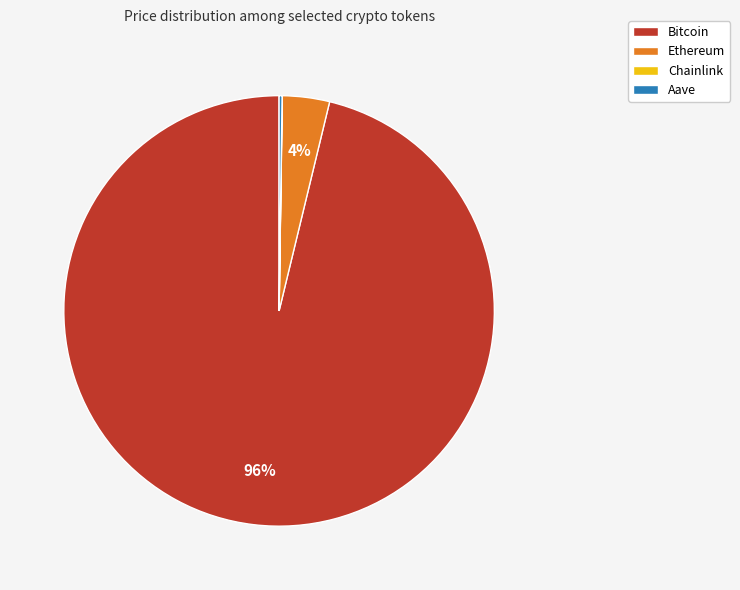

Do Bitcoin and Ethereum together represent more than half of the pie?

Yes